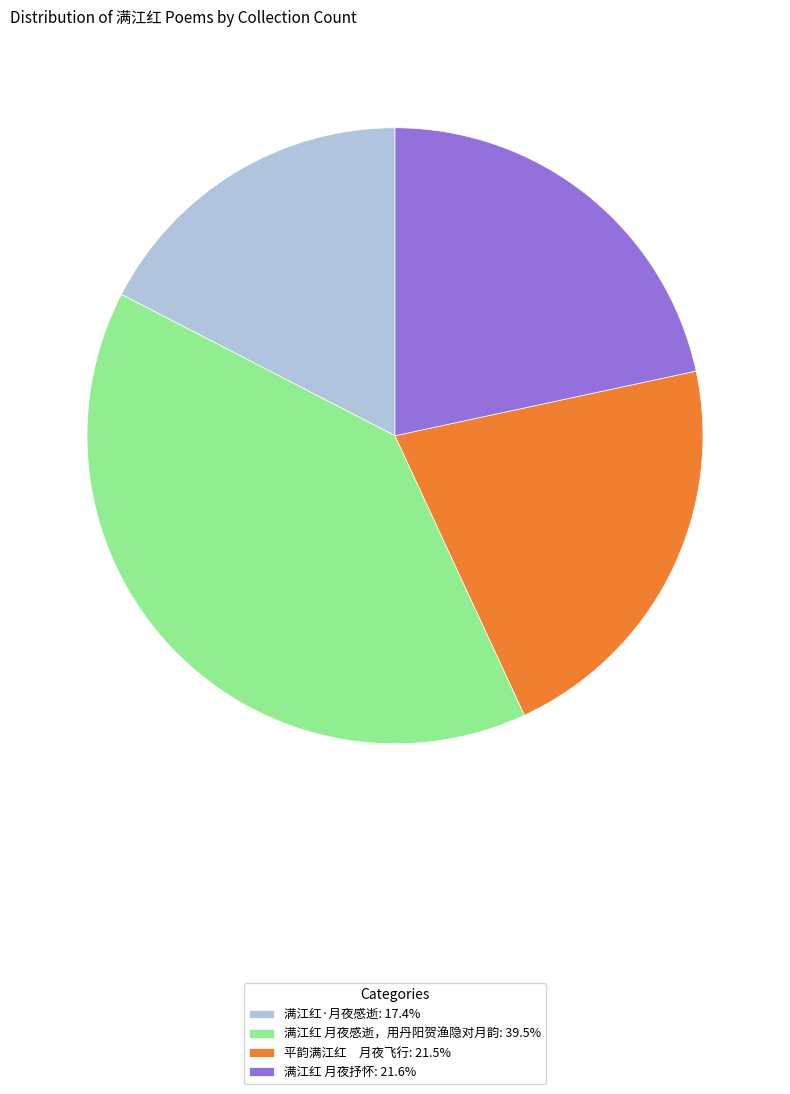

Is there any slice that represents more than half of the pie?

No